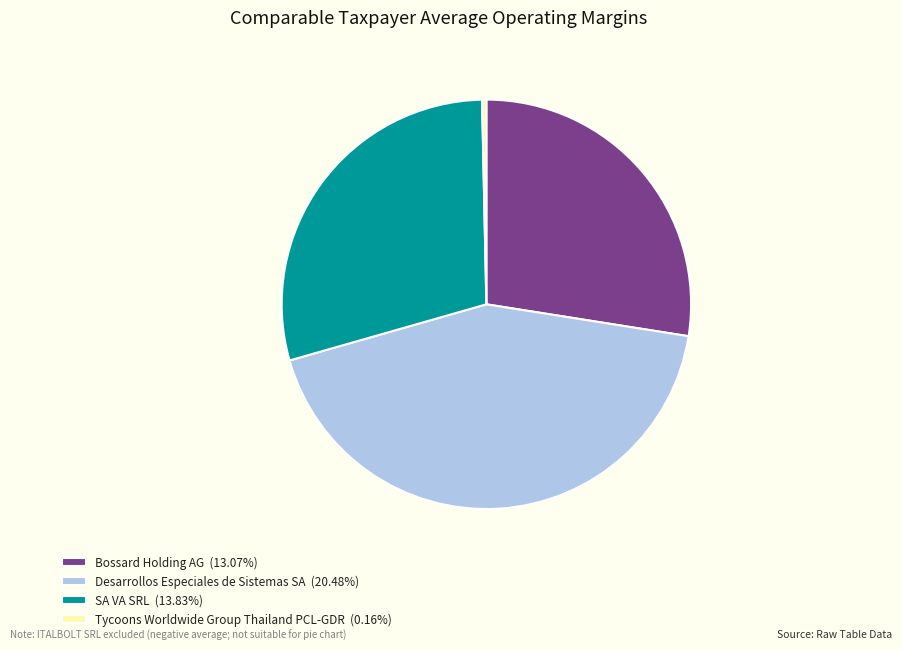

Does SA VA SRL (13.83%) represent more than half of the total?

No